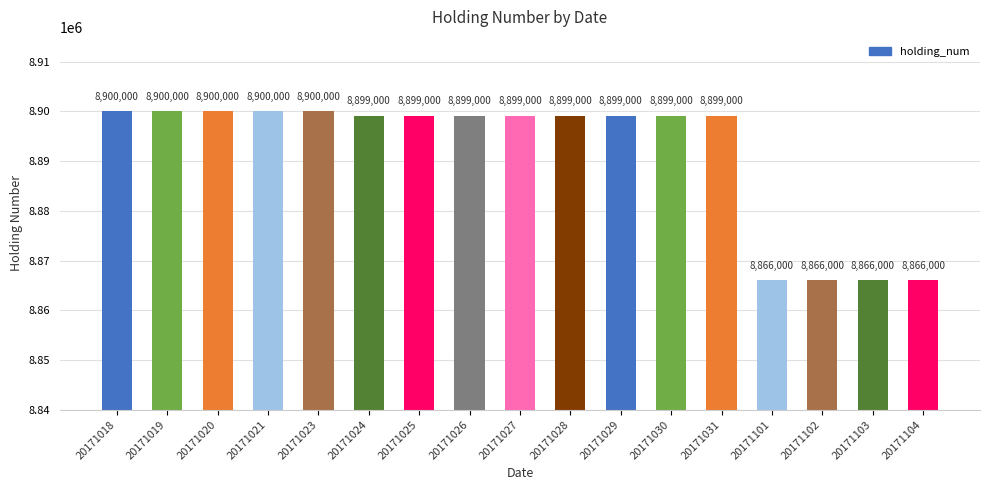

Where does the data first go above 8899000?

20171018